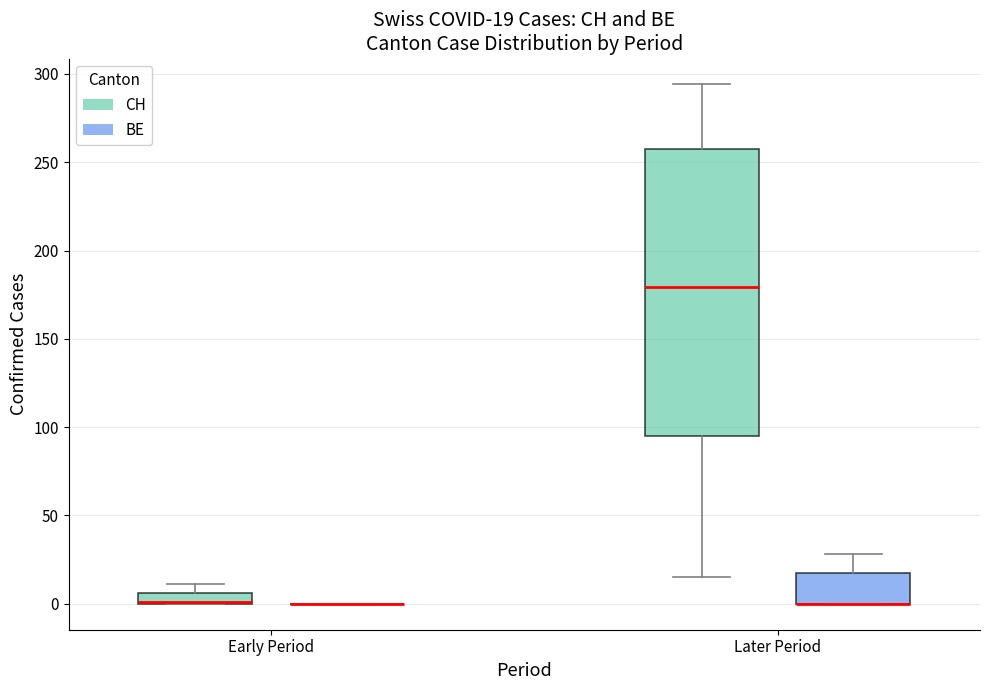

Comparing the boxes themselves (not the whiskers), which one is the tallest?

Later Period (CH)